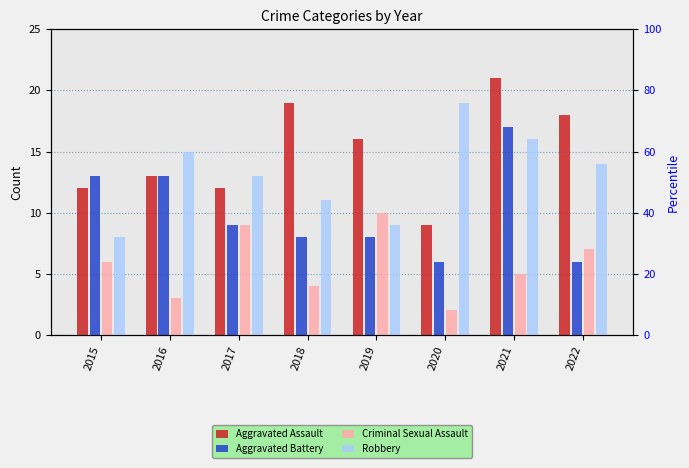

How many data points does each series have?

8